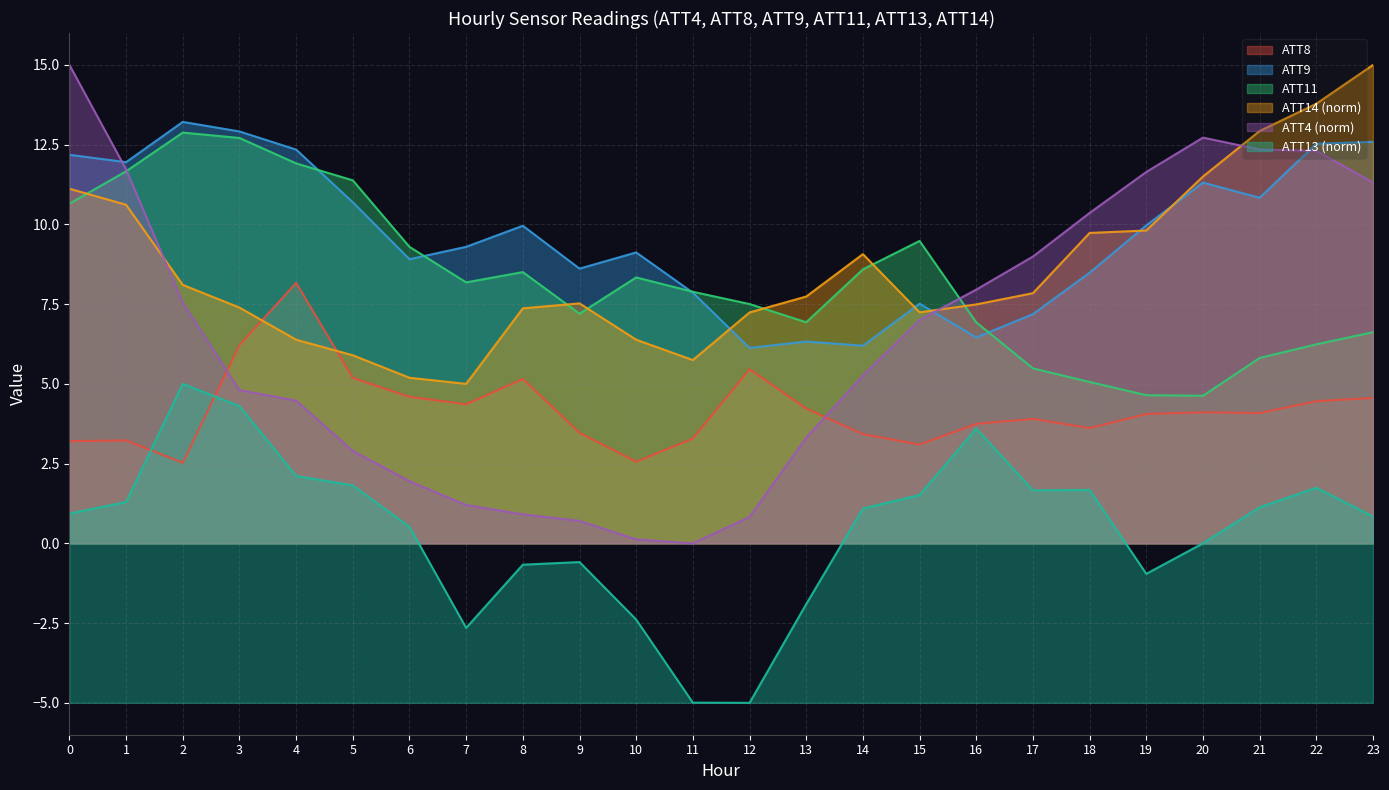

Which label corresponds to the smallest value in the chart?

12